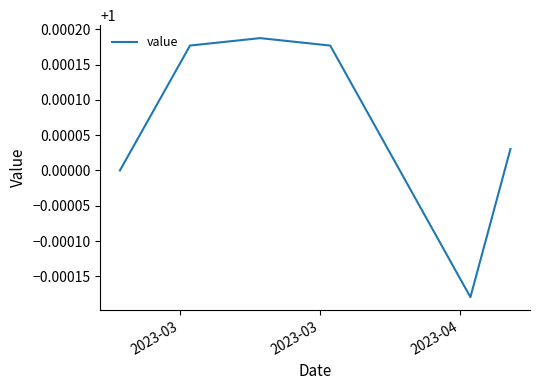

What is the greatest value displayed?

1.0